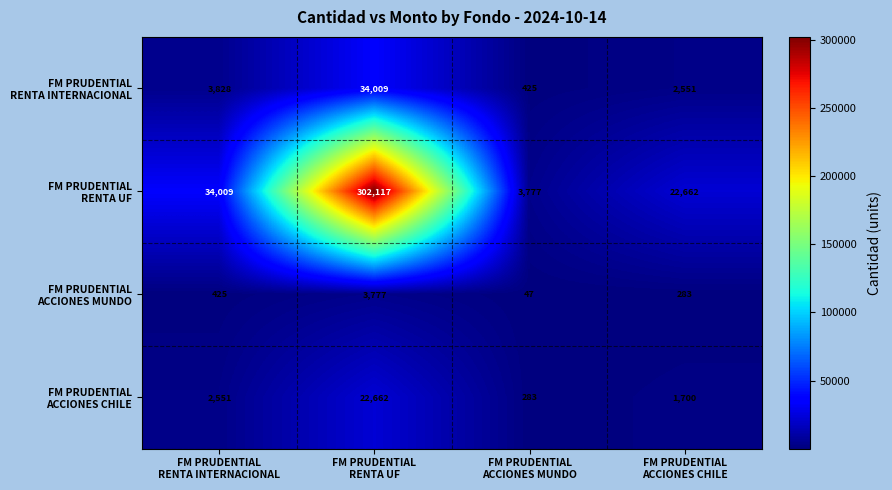

How many data points does each series have?

4